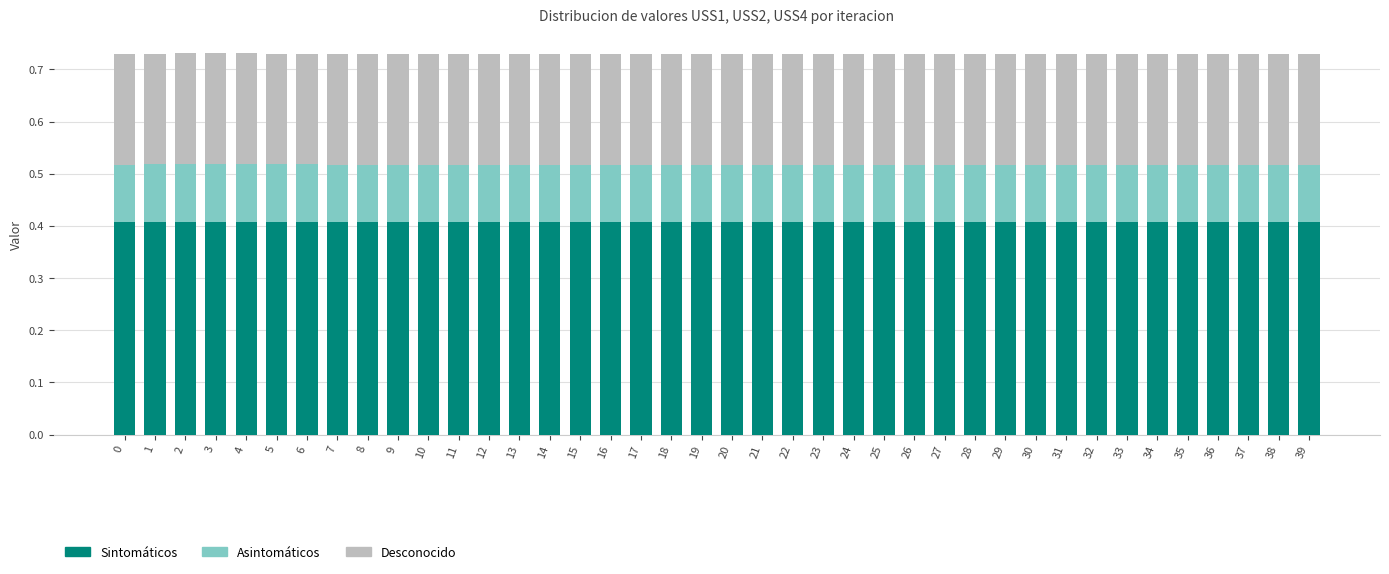

What is the total value across all series at 16?

0.7